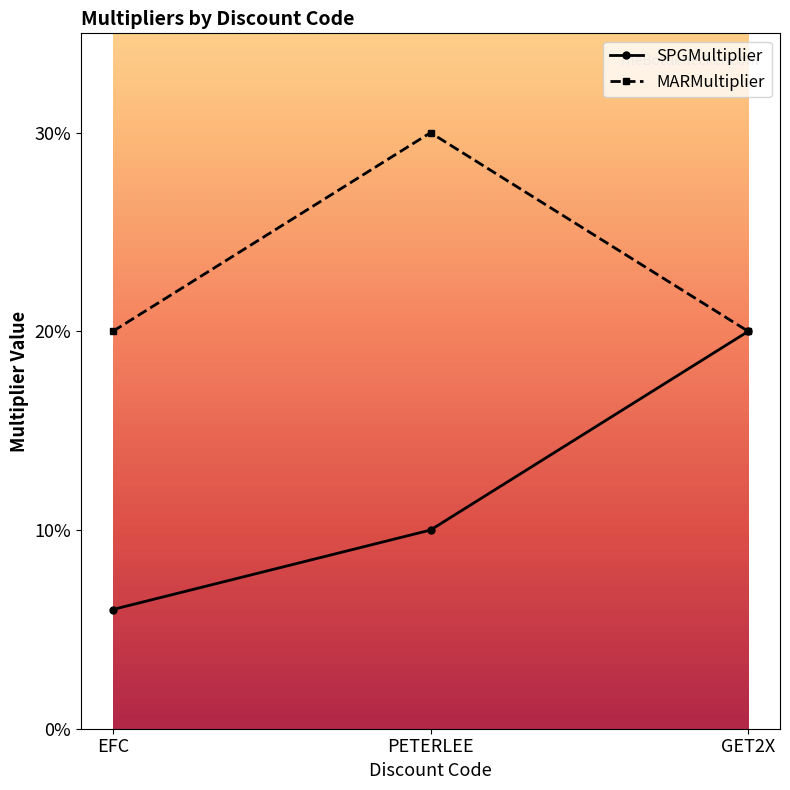

List the series in order of their peak value, lowest first.

SPGMultiplier, MARMultiplier